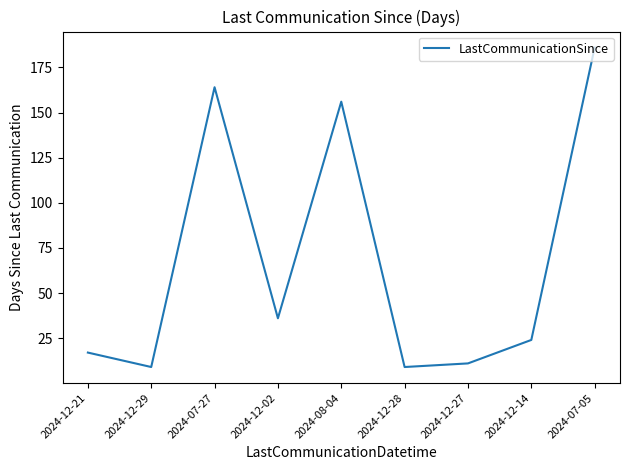

What position from the left is 2024-12-14?

8